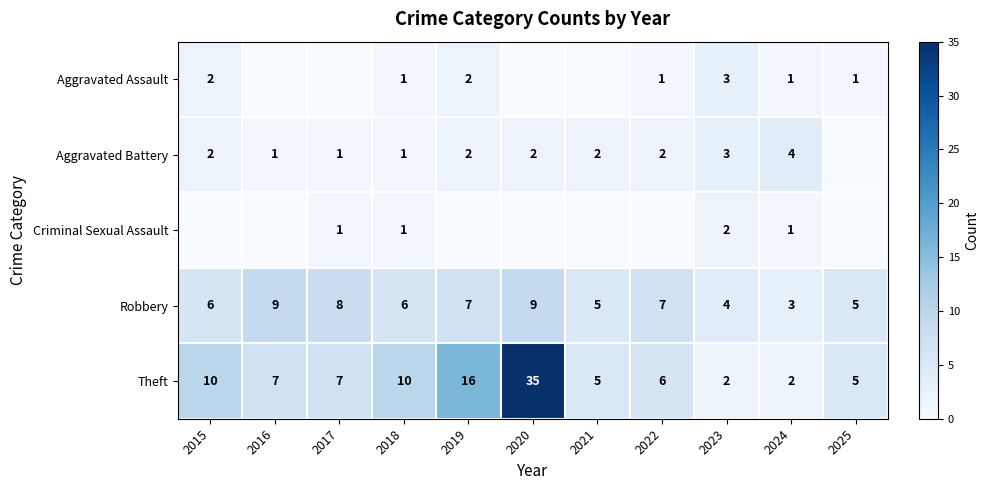

What is the spread (max minus min) of values at 2024?

3